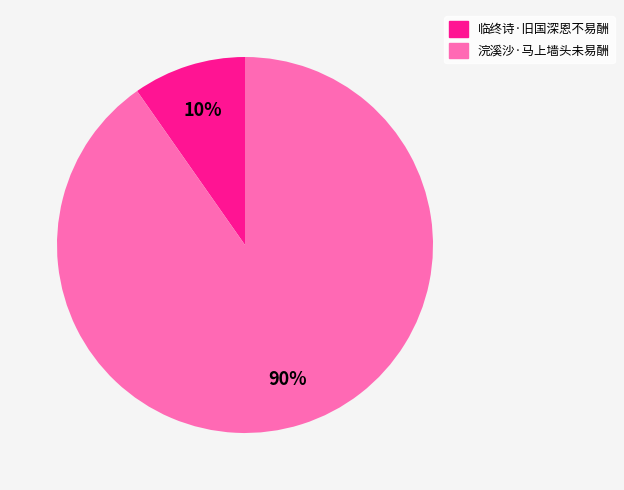

To the nearest percent, what percentage of the pie is 临终诗·旧国深恩不易酬?

10%